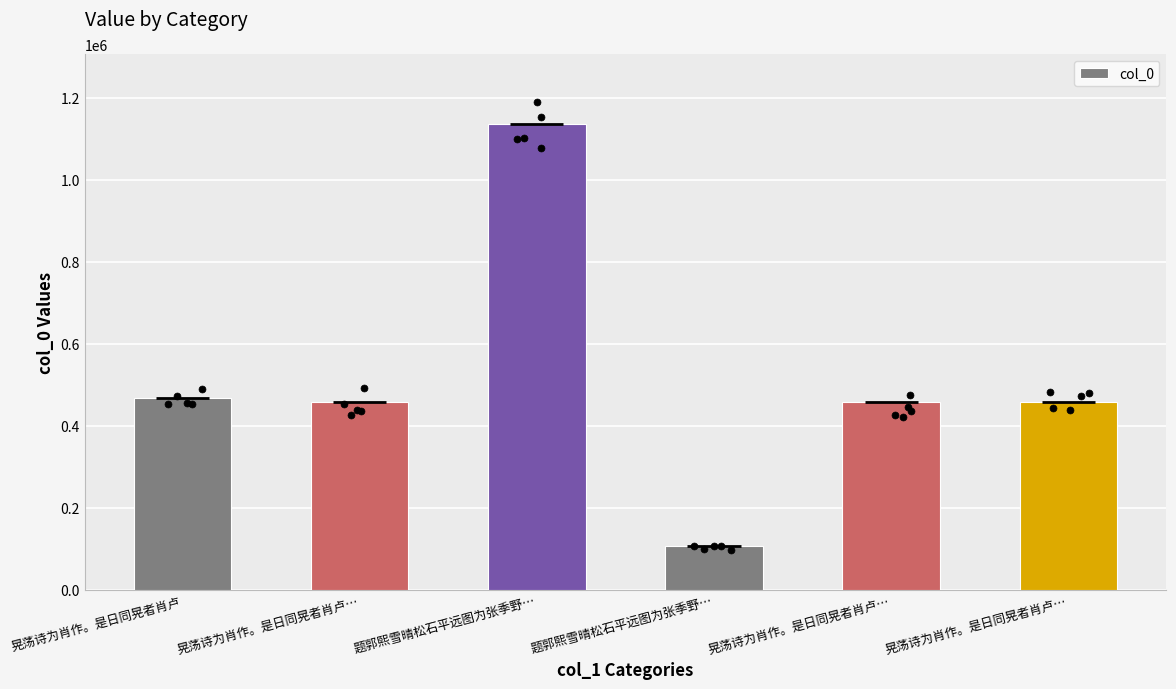

Approximately how many times larger is the value at 晃荡诗为肖作。是日同晃者肖卢 compared to 题郭熙雪晴松石平远图为张季野…?

0.4